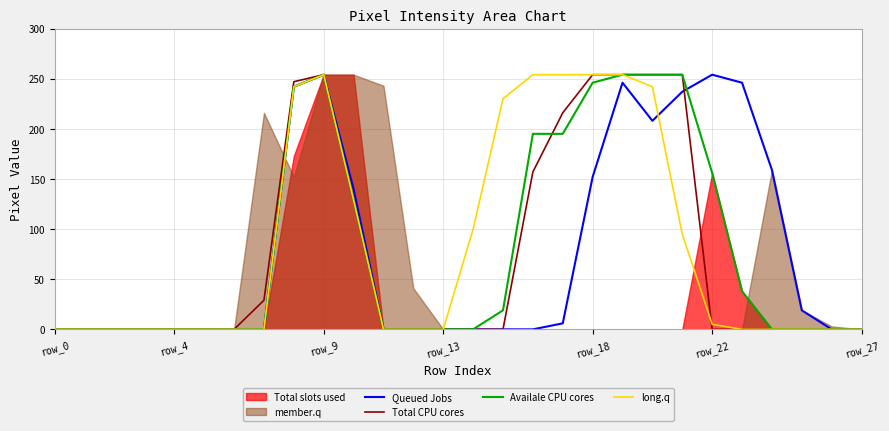

The value of Availale CPU cores at row_4 is 0. True or false?

True